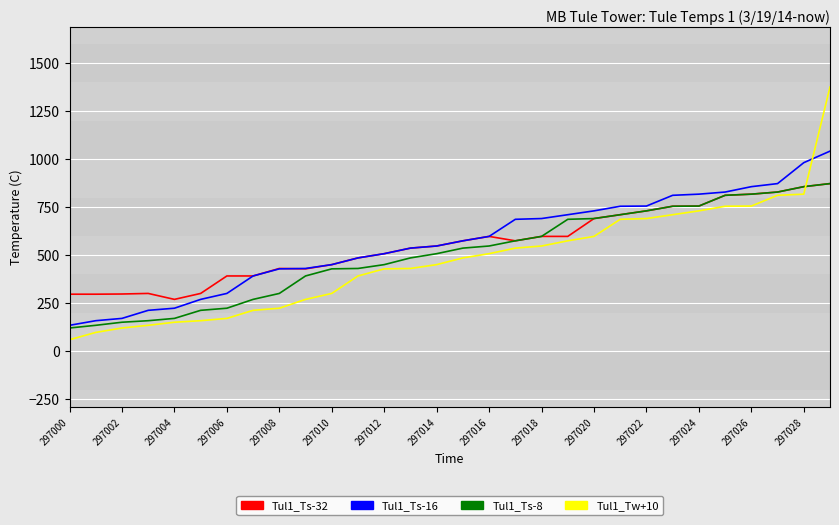

What is the average value of the Tul1_Ts-32 series?

557